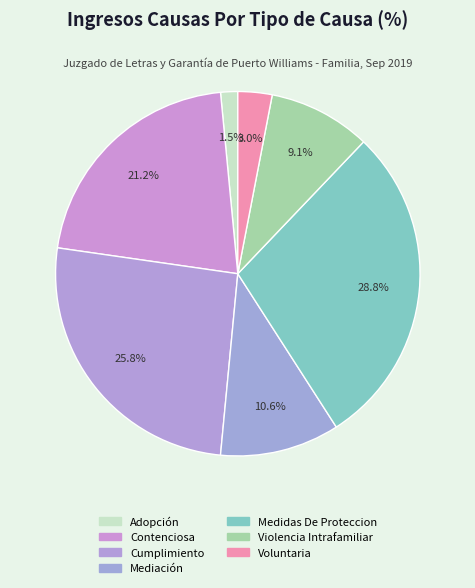

To the nearest percent, what is the combined percentage of Adopción and Voluntaria?

5%